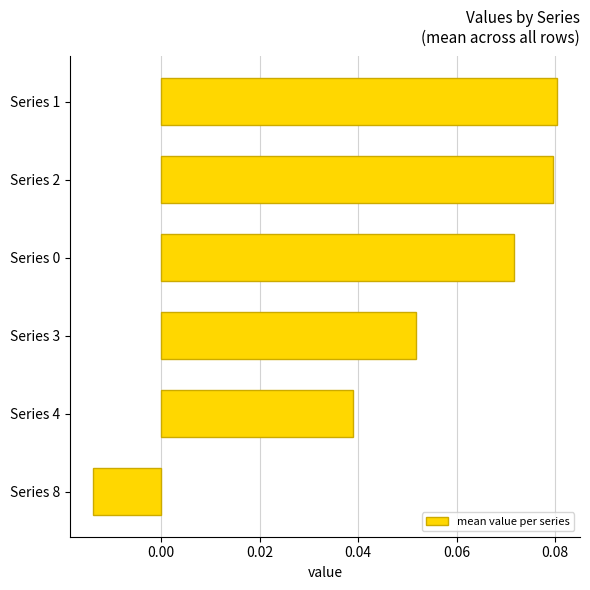

How many values are between 0 and 1?

5